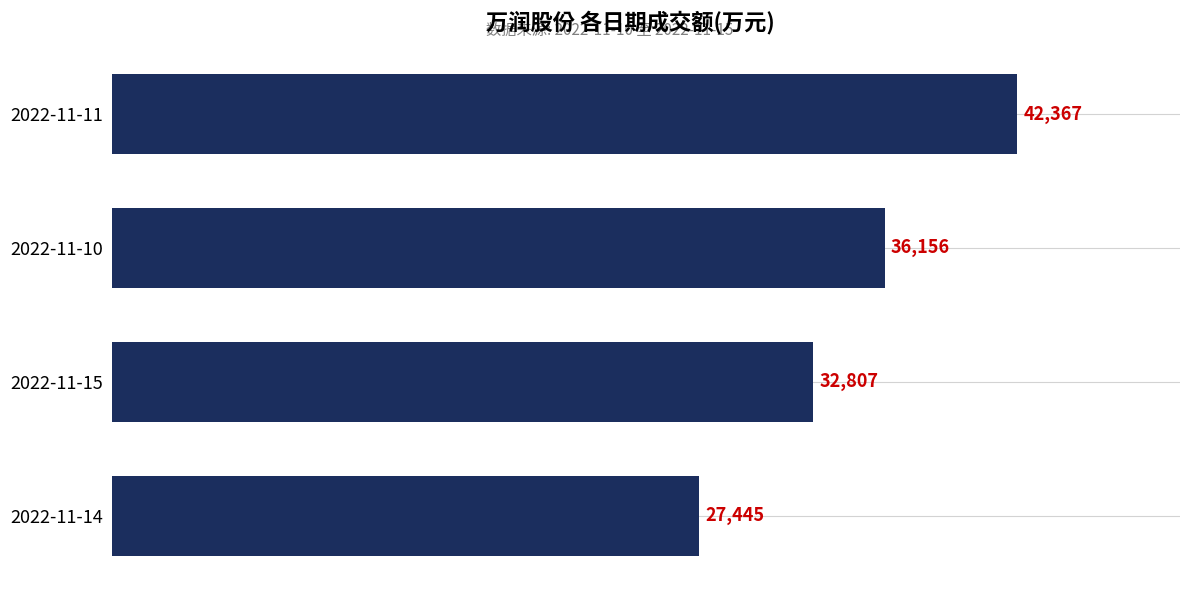

Rank the categories by value from highest to lowest.

2022-11-11, 2022-11-10, 2022-11-15, 2022-11-14